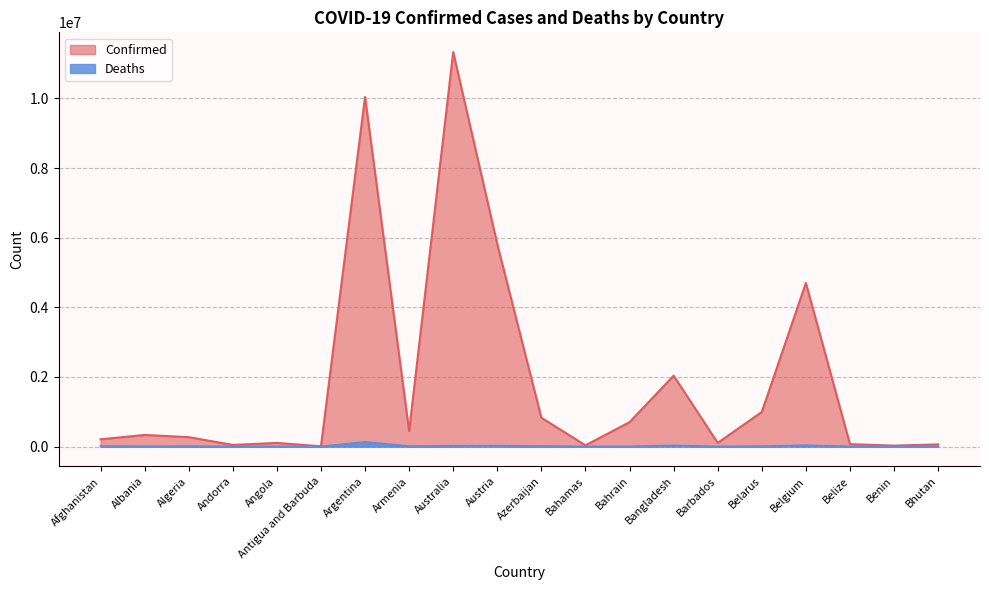

What are all the series names shown in the legend?

Confirmed, Deaths